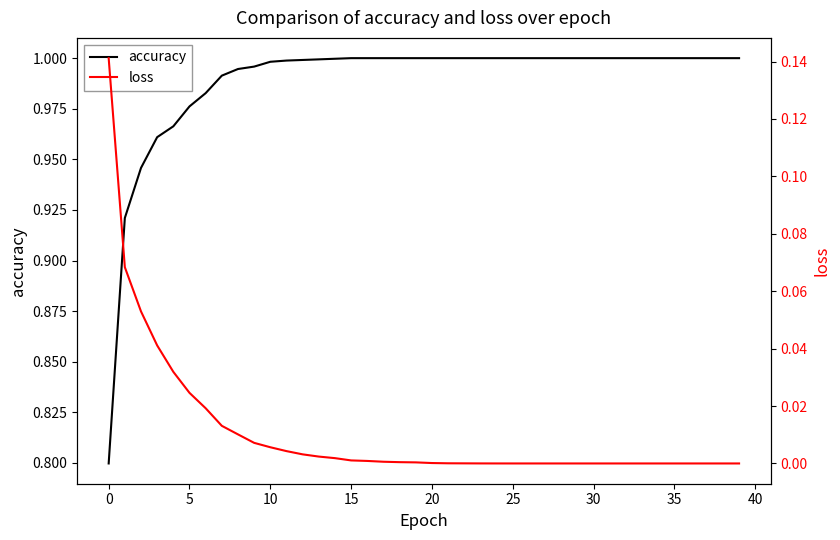

What is the difference between the maximum and minimum values in the accuracy series?

0.2